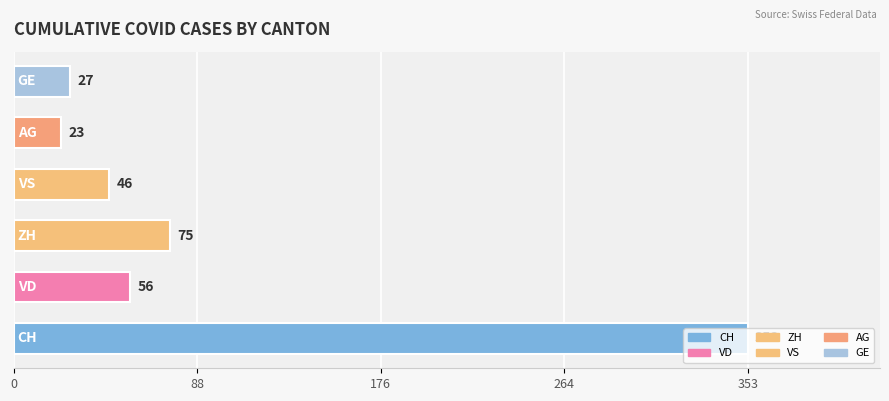

What is the difference between the maximum and second lowest values?

326